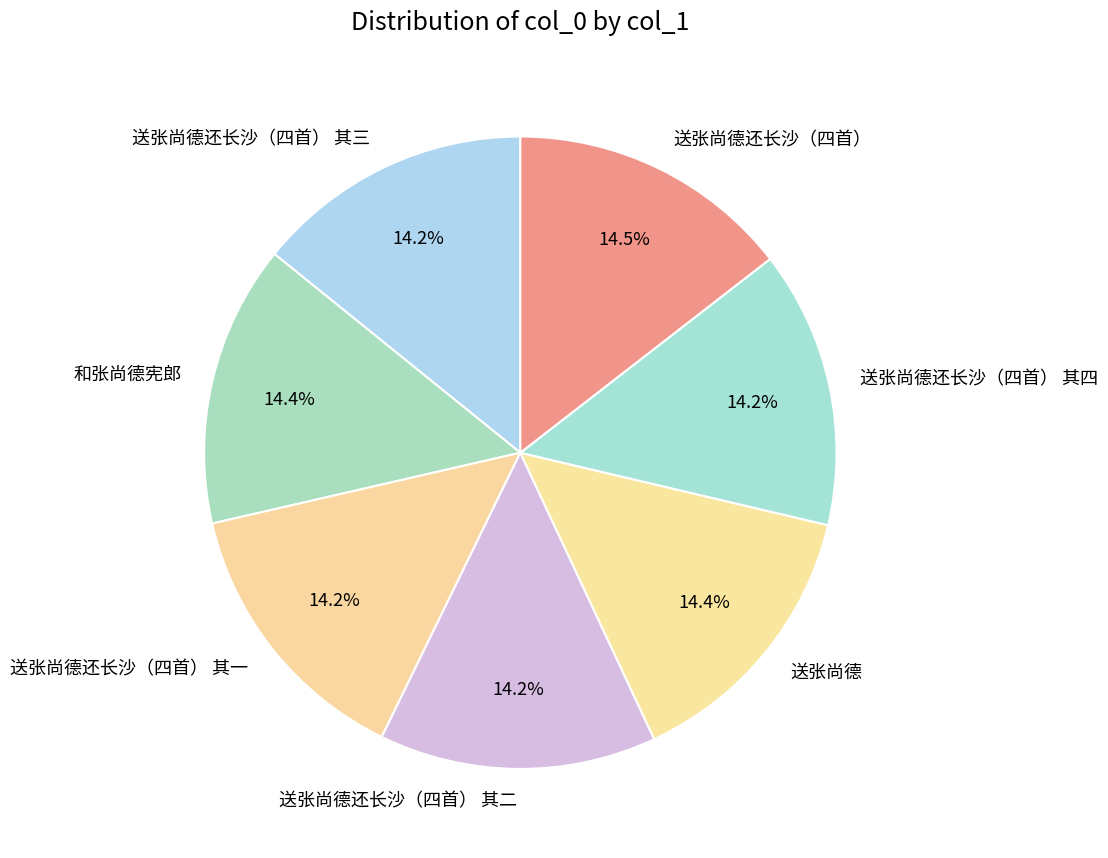

What percentage is NOT represented by 和张尚德宪郎?

85.6%